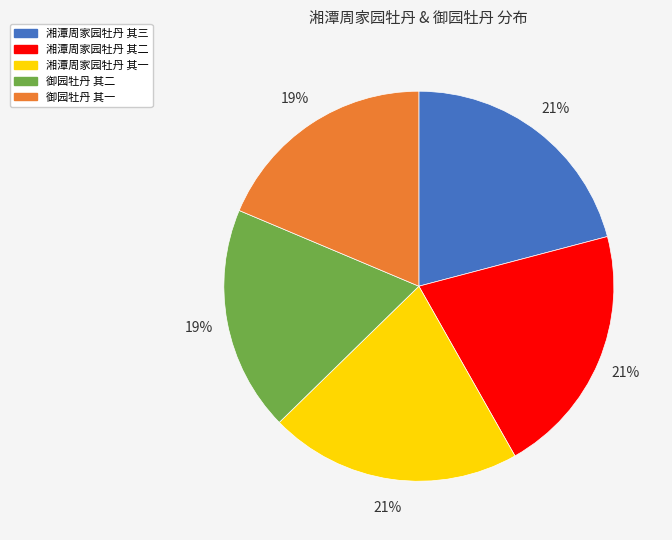

Which has a higher value, 湘潭周家园牡丹 其三 or 御园牡丹 其二?

湘潭周家园牡丹 其三